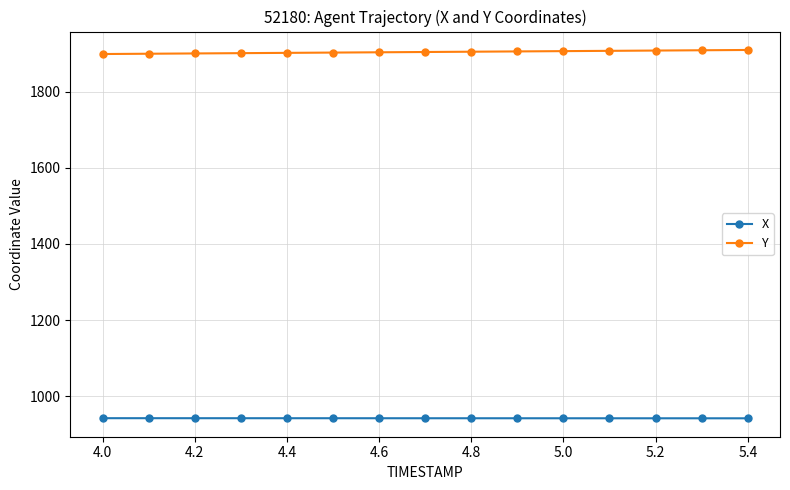

How many data points does each series have?

15